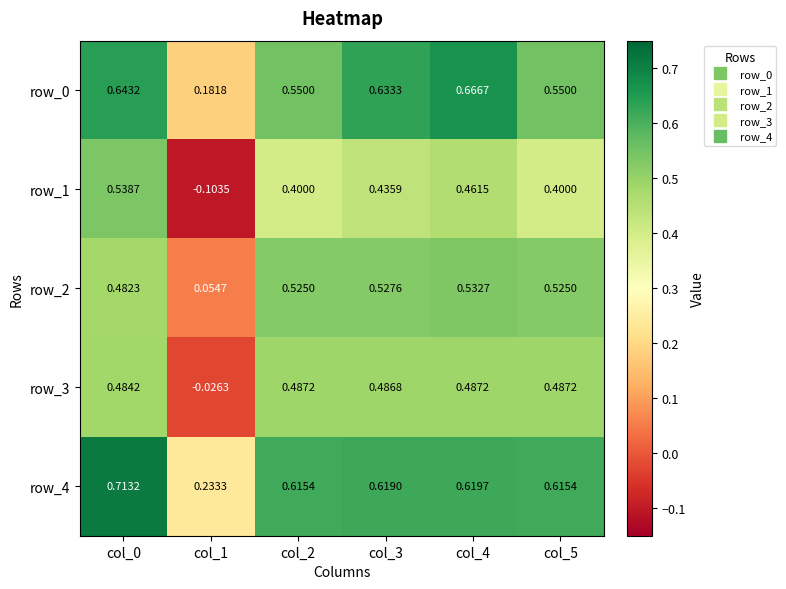

Is the value of row_0 at col_0 greater than the value of row_4 at col_1?

Yes